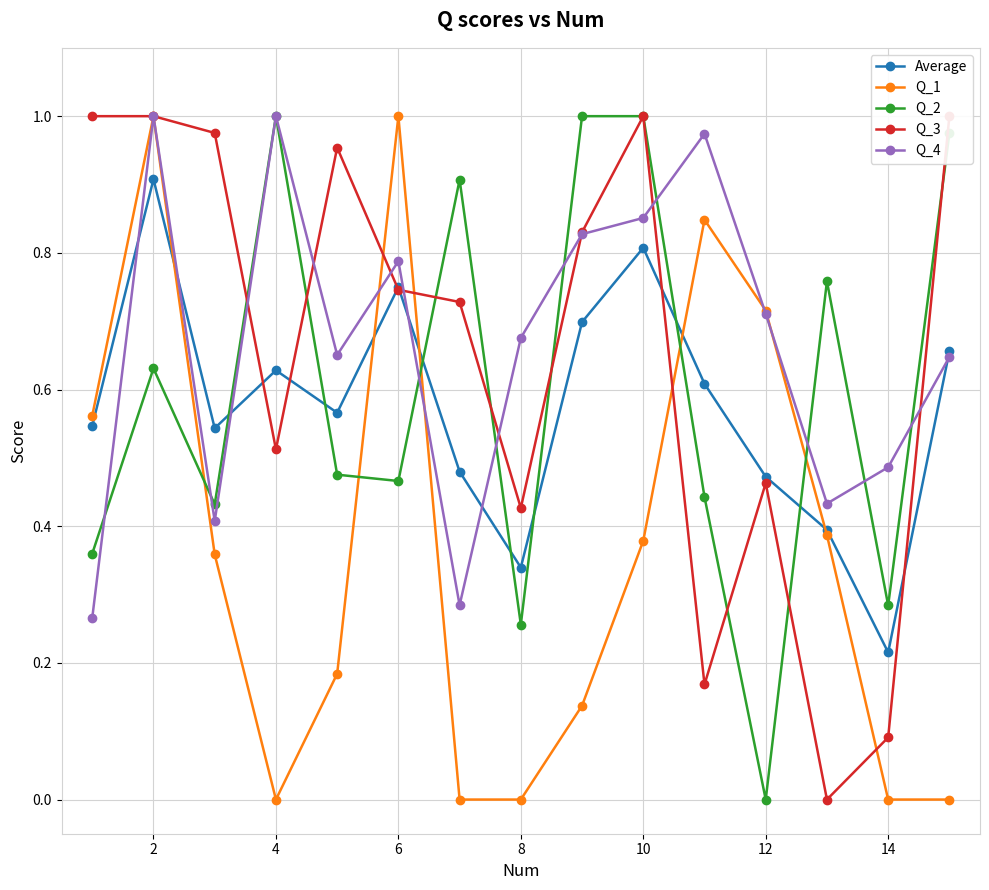

What is the value of the Q_2 point at the 1st from the left?

0.4